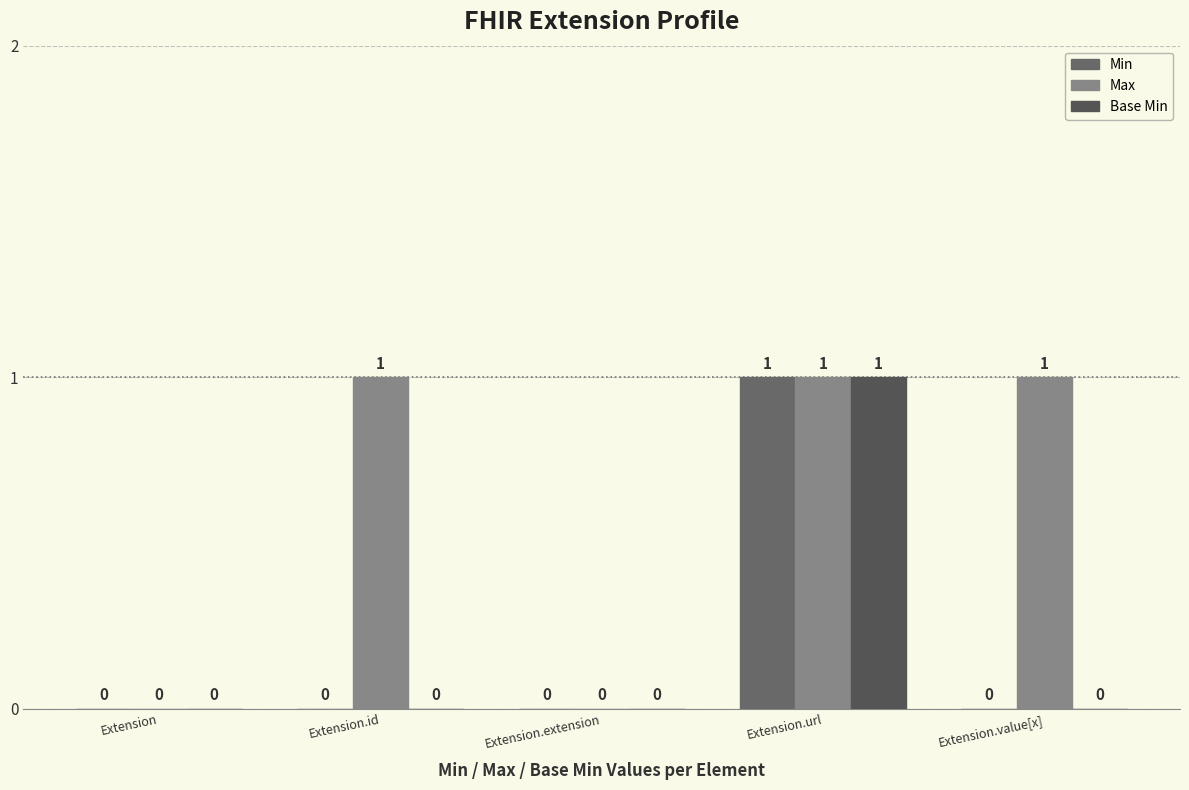

What is the label of the 4th bar from the left?

Extension.url